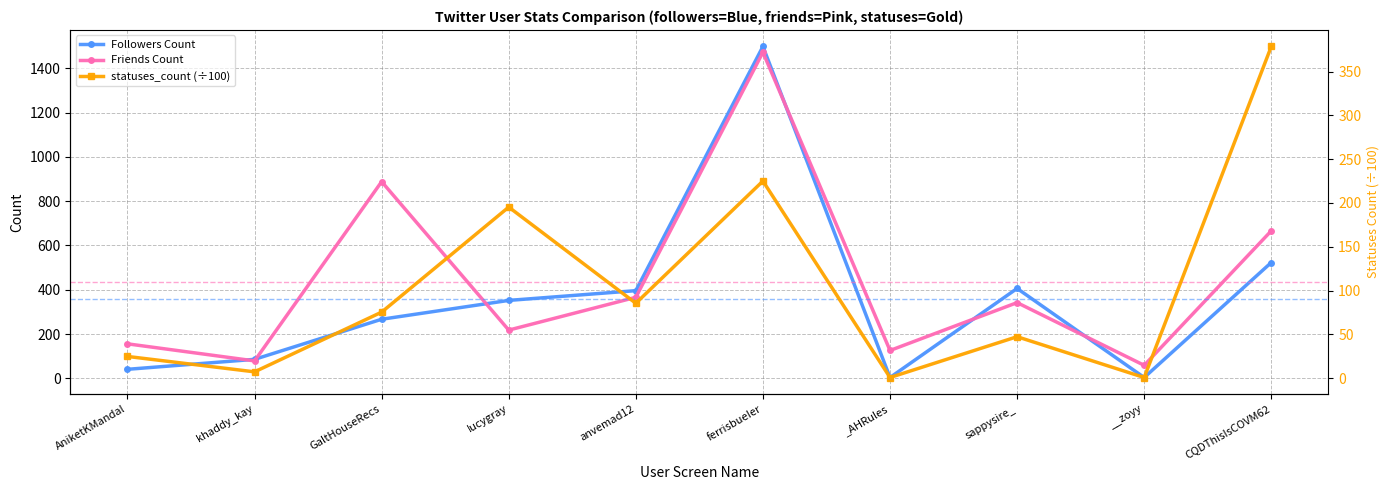

List the labels in order of Followers Count value, largest first.

ferrisbueIer, CQDThisIsCOVM62, sappysire_, anvemad12, Iucygray, GaltHouseRecs, khaddy_kay, AniketKMandal, _AHRules, __zoyy